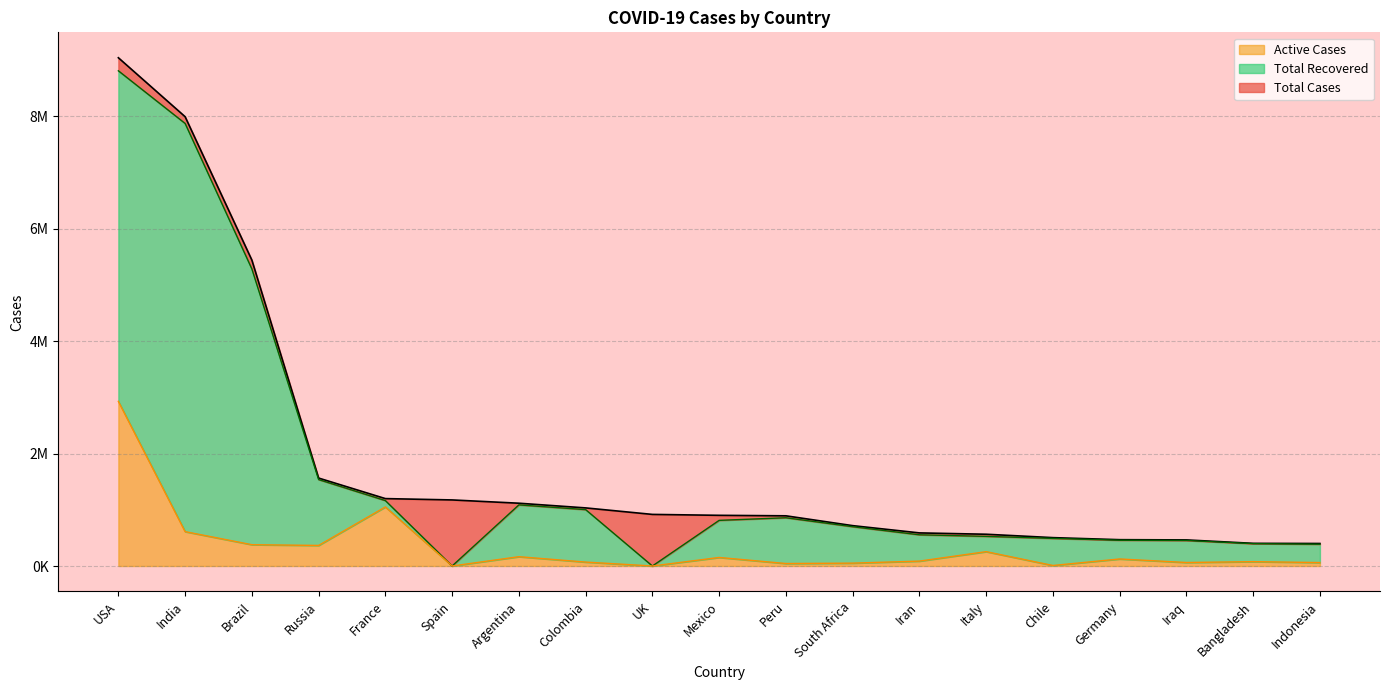

What are all the series names shown in the legend?

Active Cases, Total Recovered, Total Cases